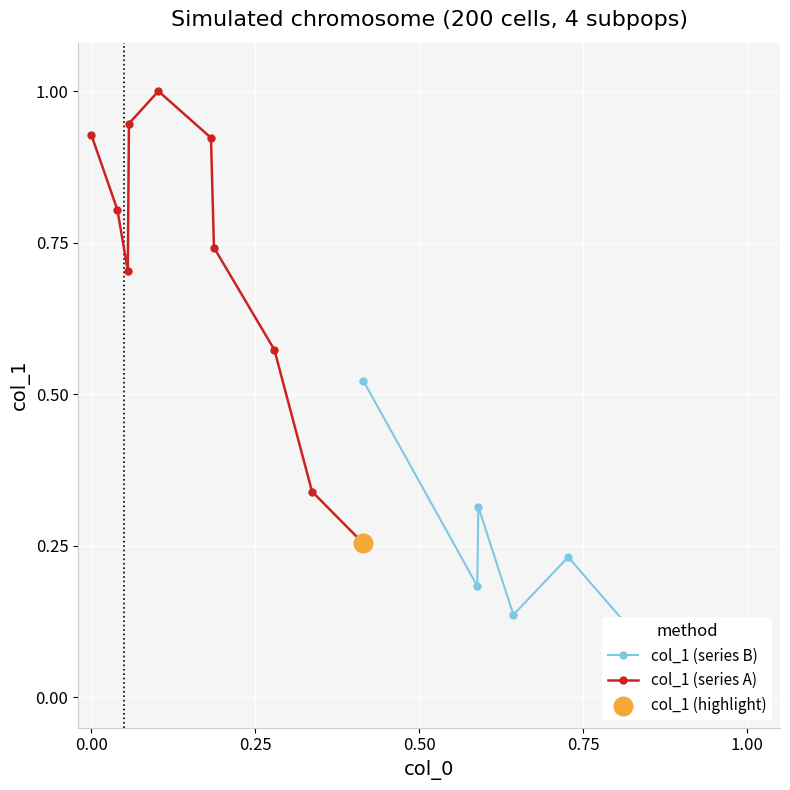

Which series reaches the minimum Y coordinate?

col_1 (series B)